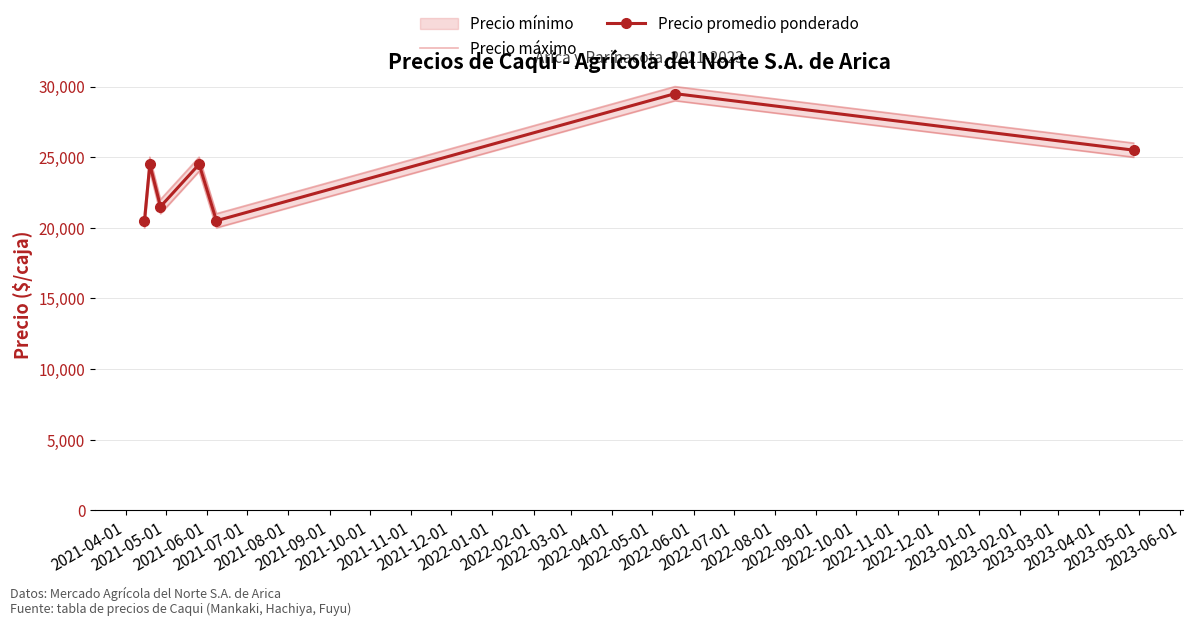

In Precio promedio ponderado, how many points are higher than both neighbors (excluding endpoints)?

3